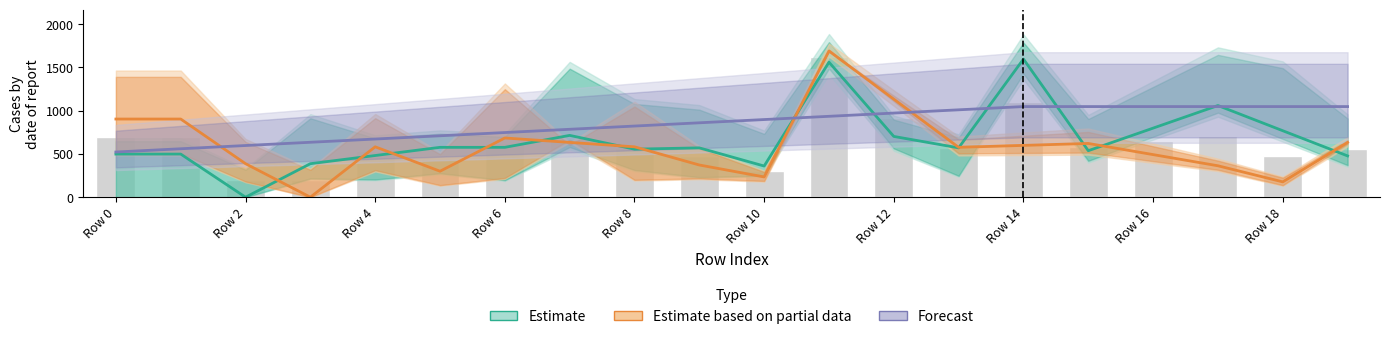

How many data points in Estimate are less than 570?

9